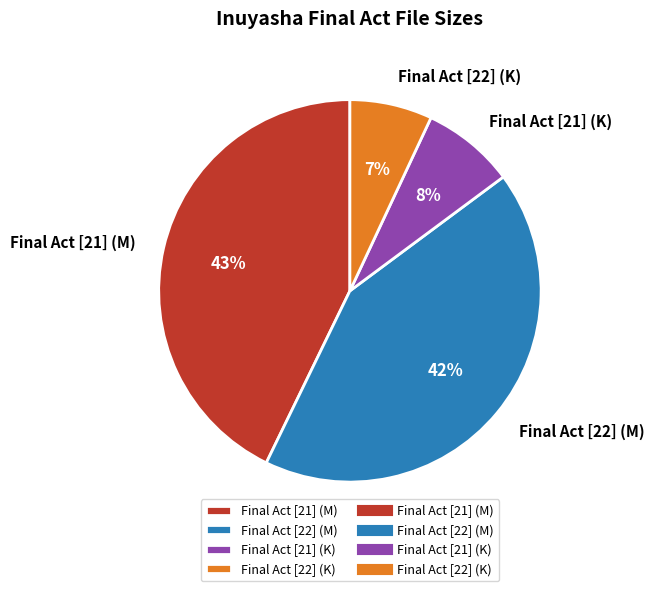

Between Final Act [22] (K) and Final Act [21] (K), which is larger?

Final Act [21] (K)